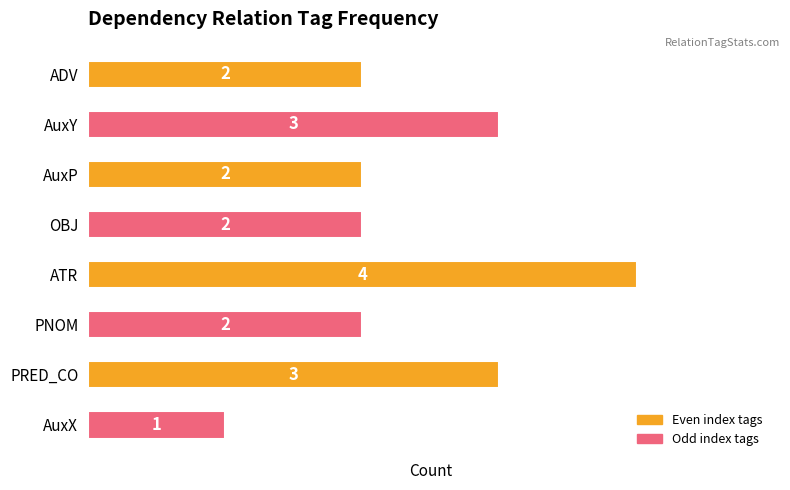

At which category does the chart reach its minimum across all series?

AuxX